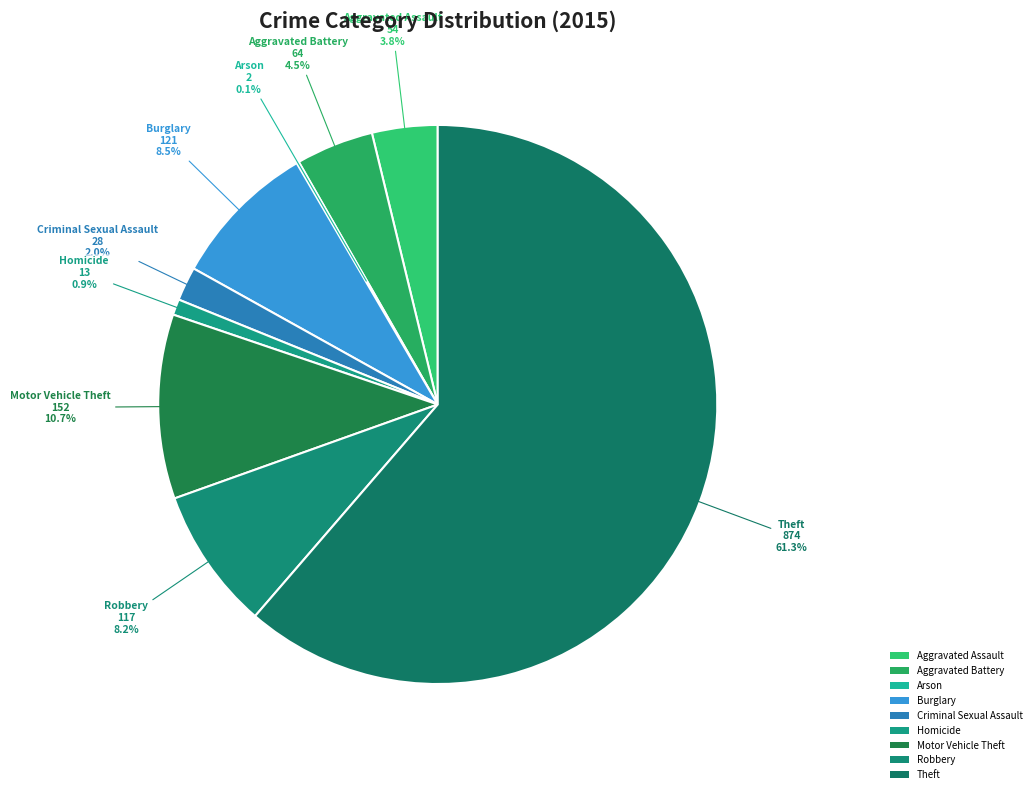

Is Homicide the majority of the pie?

No